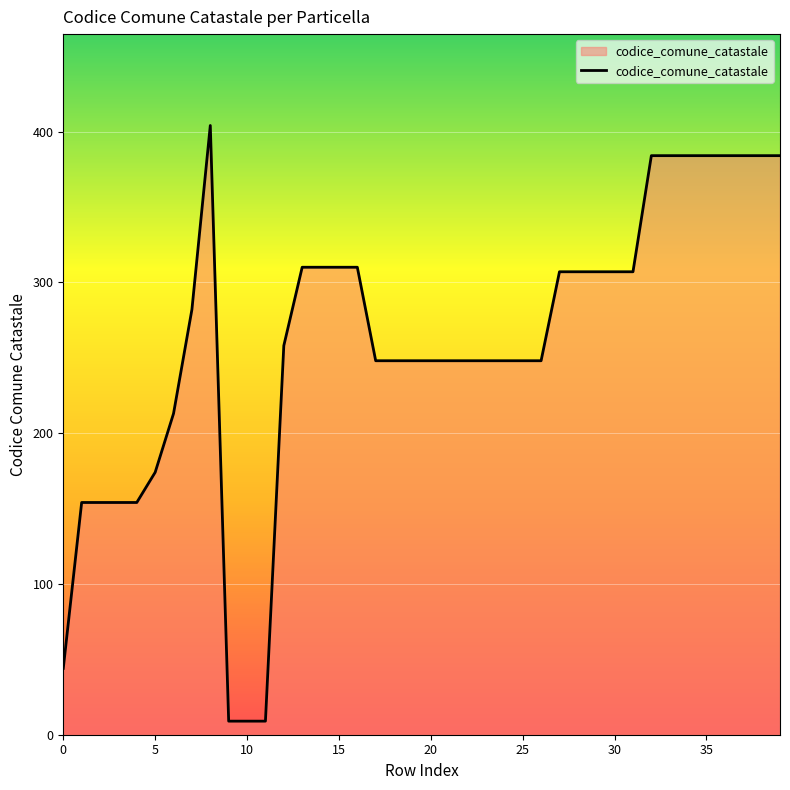

What is the greatest value displayed?

404